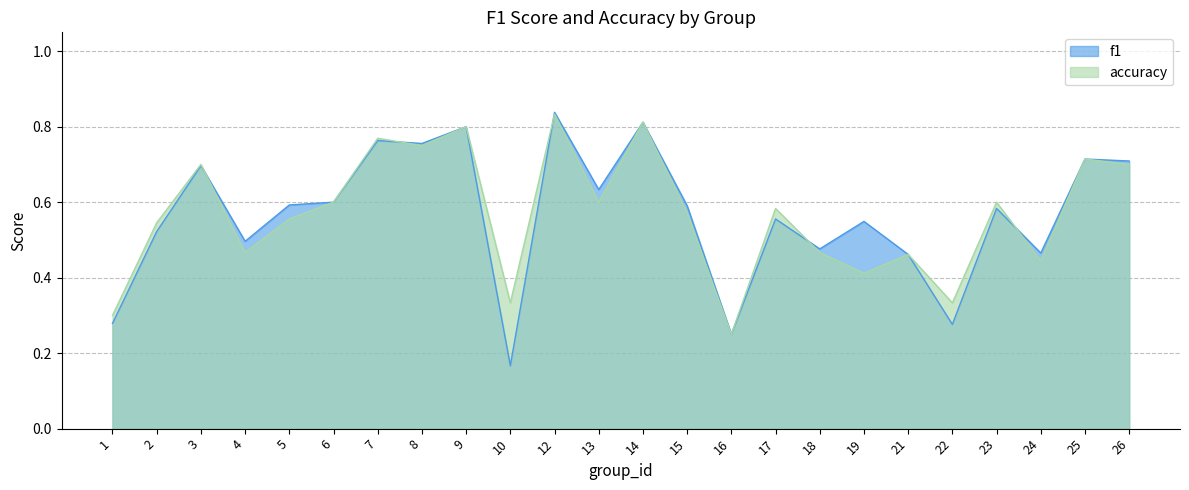

Reading left to right, list all the values displayed in this chart.

f1: 1=0.3	2=0.5	3=0.7	4=0.5	5=0.6	6=0.6	7=0.8	8=0.8	9=0.8	10=0.2	12=0.8	13=0.6	14=0.8	15=0.6	16=0.2	17=0.6	18=0.5	19=0.5	21=0.5	22=0.3	23=0.6	24=0.5	25=0.7	26=0.7
accuracy: 1=0.3	2=0.5	3=0.7	4=0.5	5=0.6	6=0.6	7=0.8	8=0.8	9=0.8	10=0.3	12=0.8	13=0.6	14=0.8	15=0.6	16=0.2	17=0.6	18=0.5	19=0.4	21=0.5	22=0.3	23=0.6	24=0.4	25=0.7	26=0.7